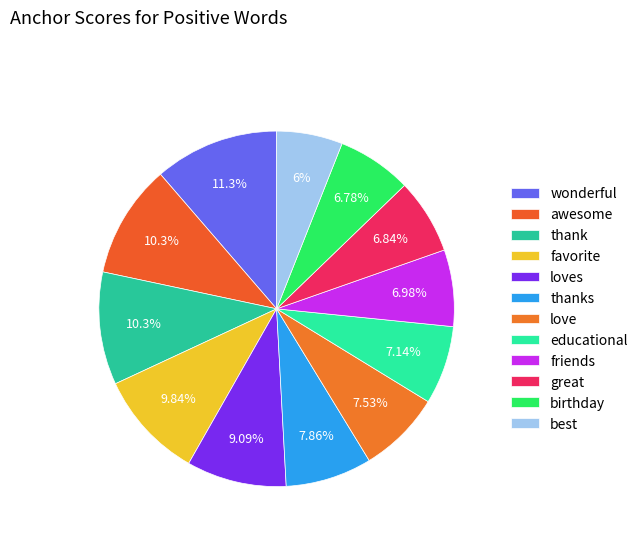

What percentage is NOT represented by love?

92.5%